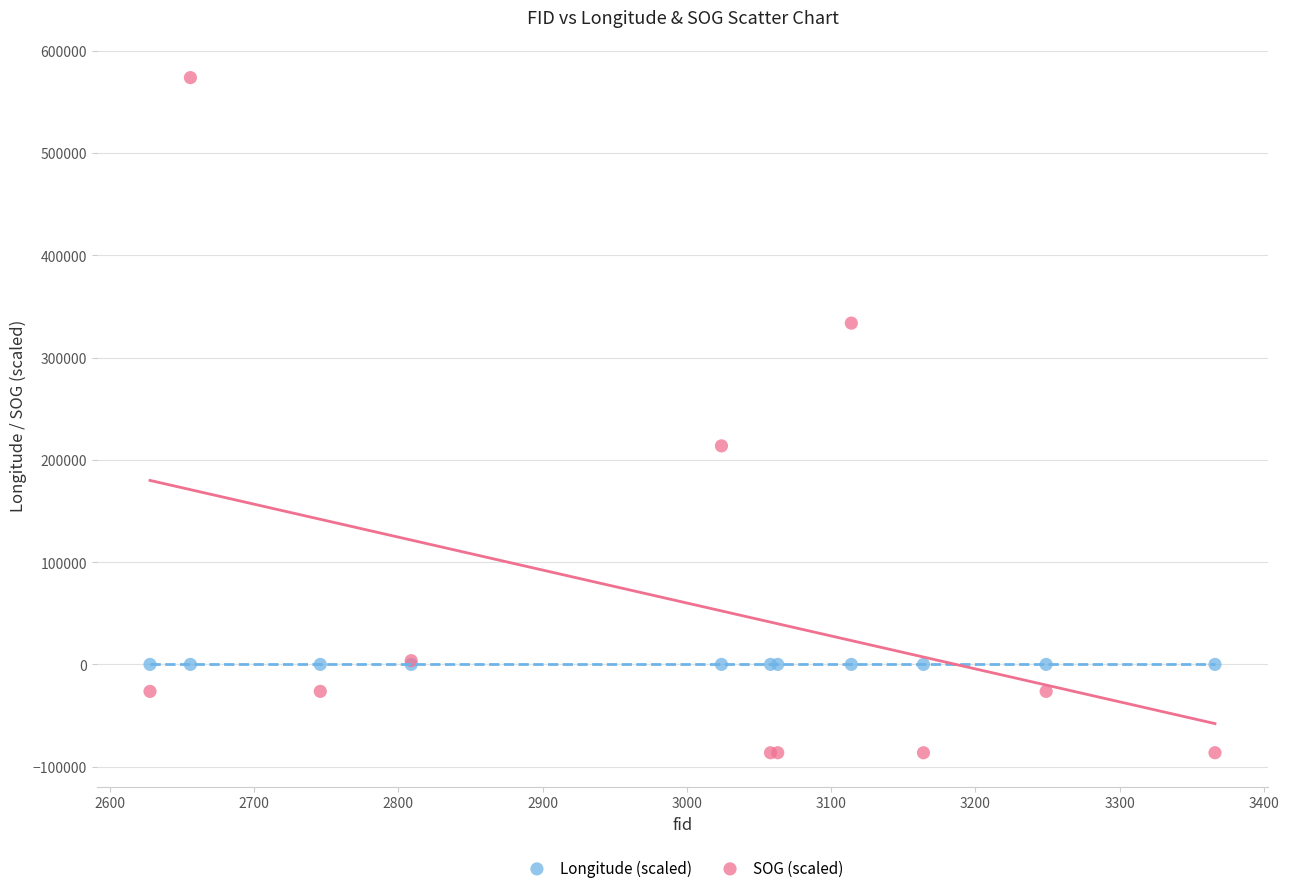

Which series has the widest spread of Y values?

SOG (scaled)